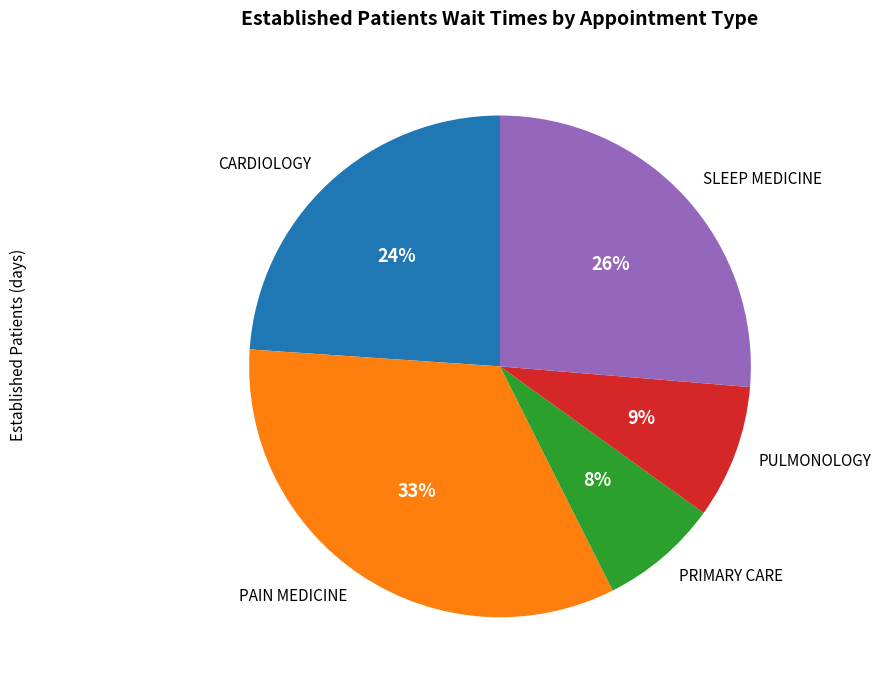

Is it true that PAIN MEDICINE is 44% of the pie?

False